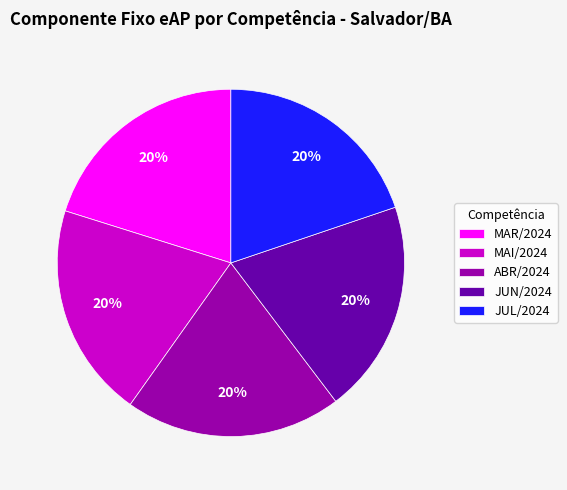

To the nearest percent, what is the combined percentage of MAI/2024 and JUN/2024?

40%